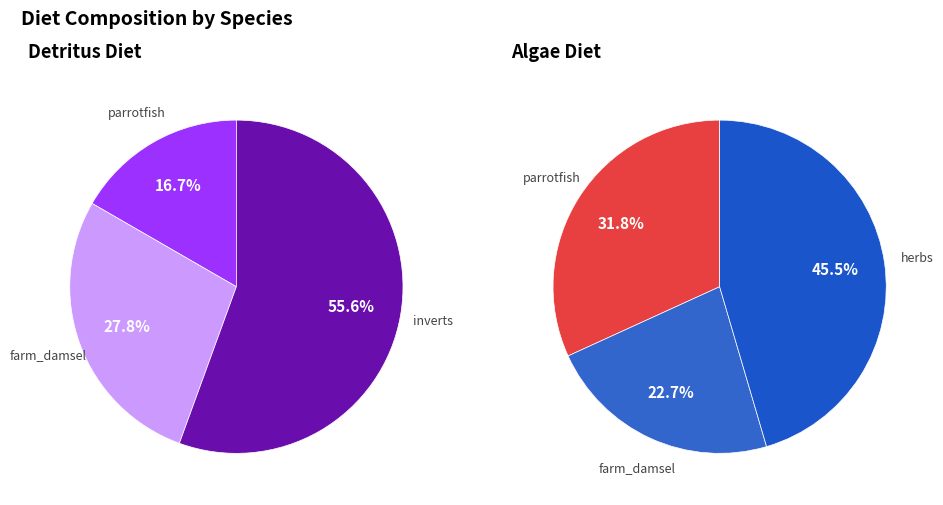

How many slices are in this pie chart?

3